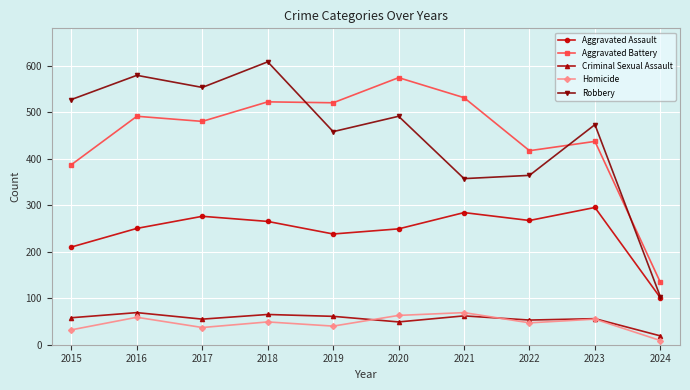

What is the value of the Aggravated Assault point at the 4th from the left?

265